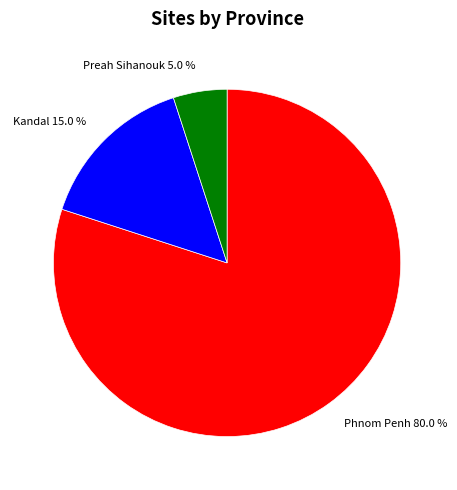

Rank the categories by value from lowest to highest.

Preah Sihanouk, Kandal, Phnom Penh